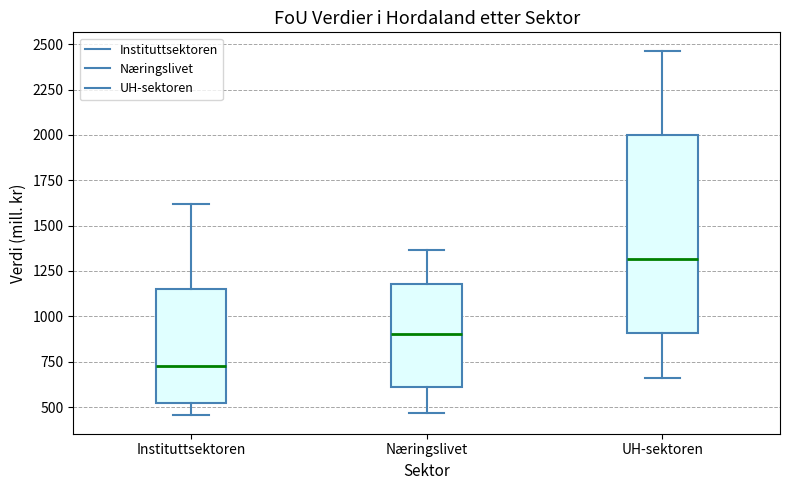

Which box is the tallest, from its lower edge to its upper edge?

UH-sektoren